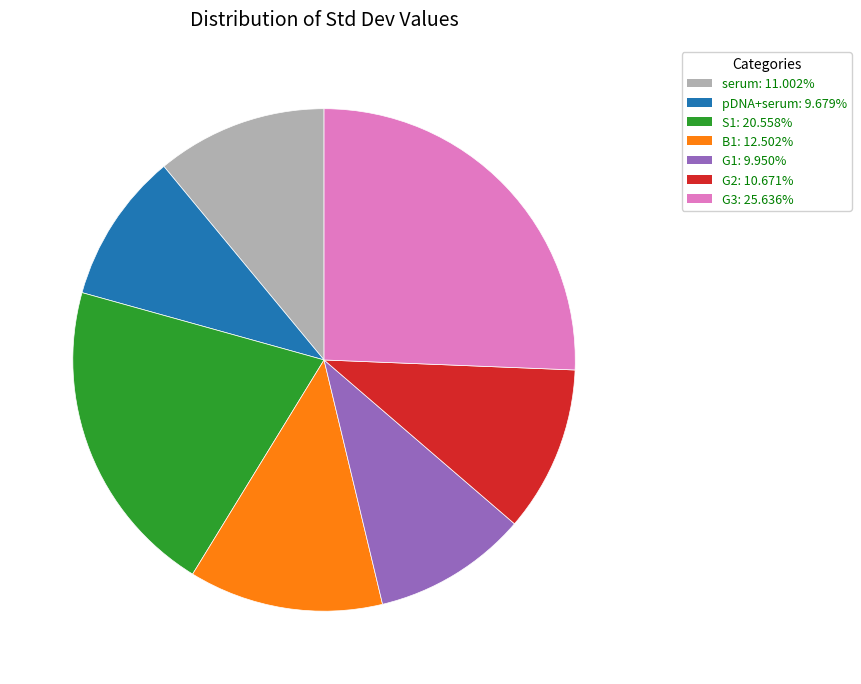

Between G2 and G1, which is larger?

G2